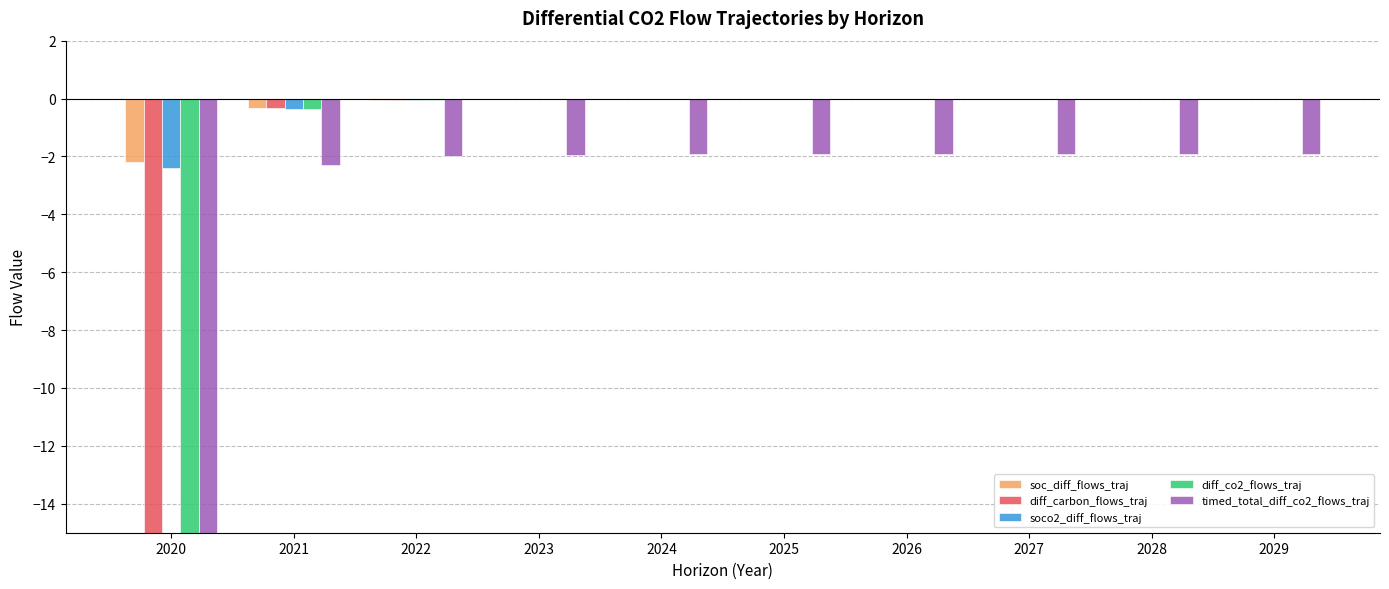

The diff_carbon_flows_traj series shows -0.0 at 2028. True or false?

True